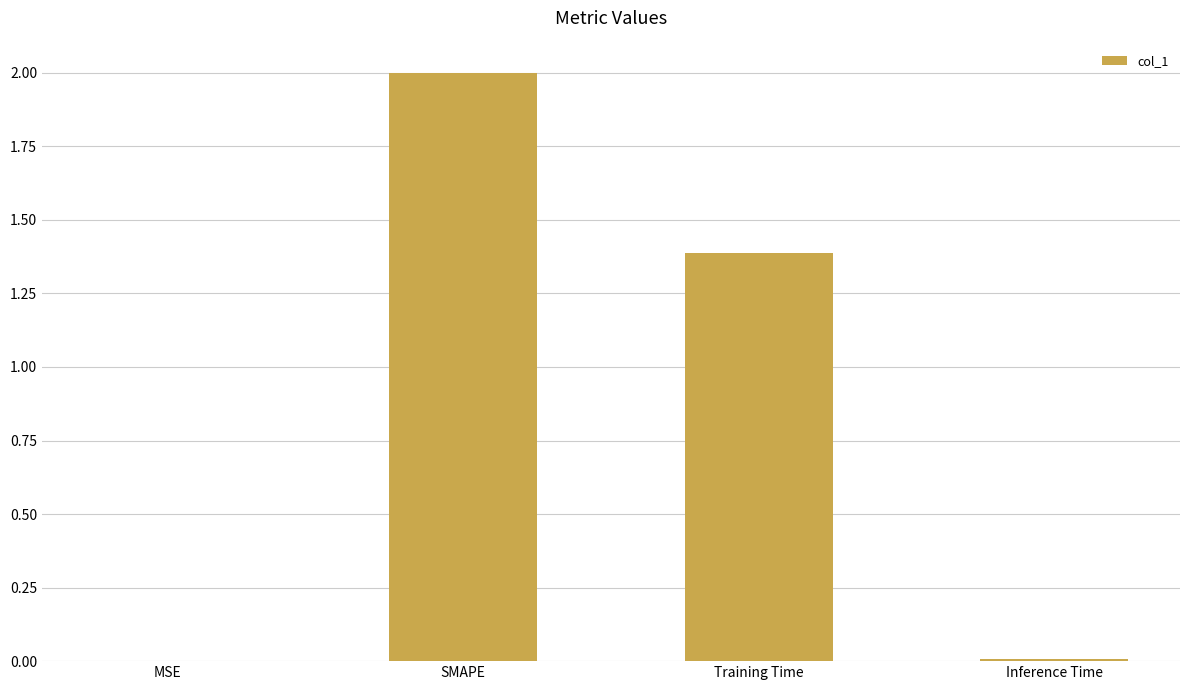

The value at SMAPE is 2.8. True or false?

False